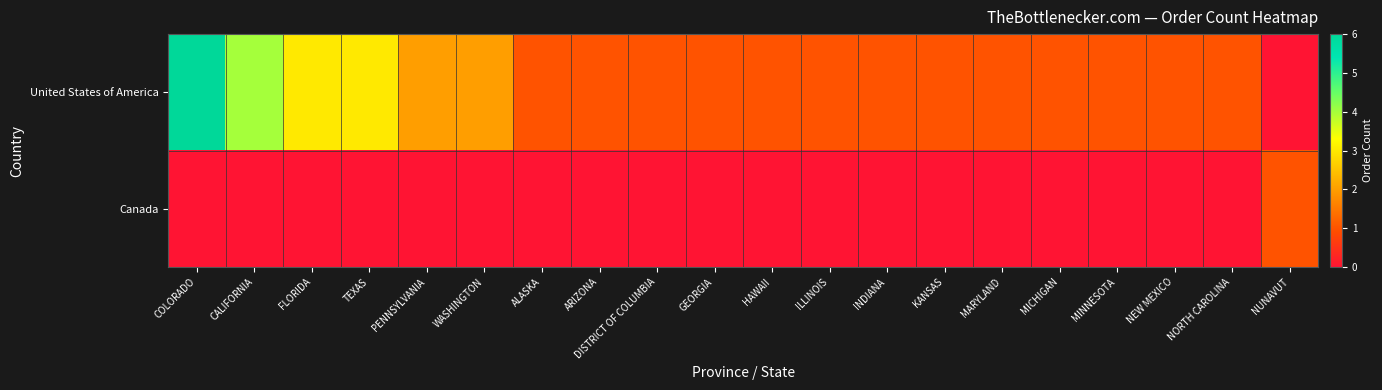

Which series has the largest total across all categories?

row_0